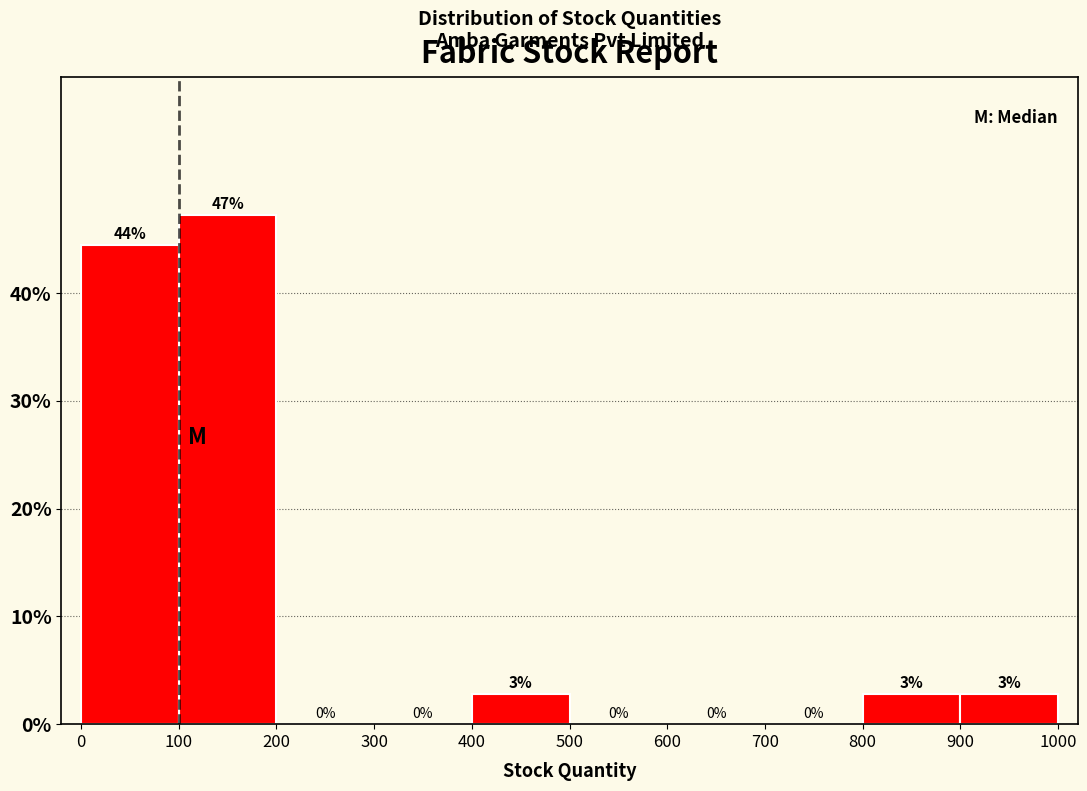

Over which range of the x-axis is the bar tallest?

100 to 200